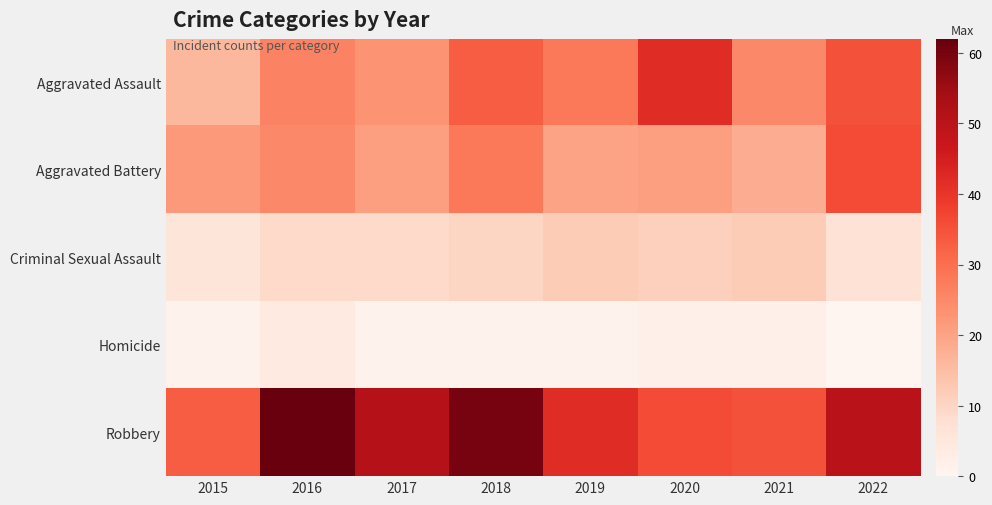

At 2018, list the series in order from largest to smallest.

Robbery, Aggravated Assault, Aggravated Battery, Criminal Sexual Assault, Homicide